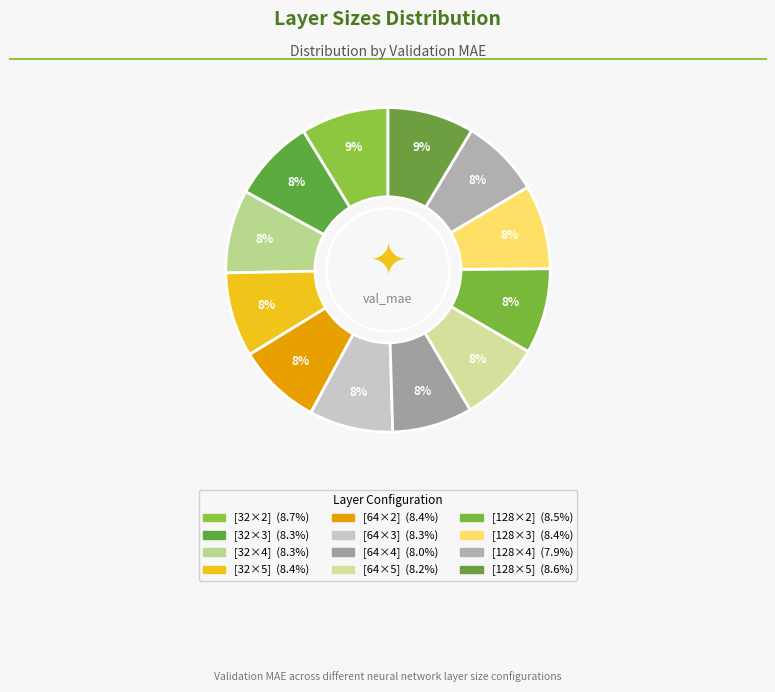

Count the number of slices in the pie.

12